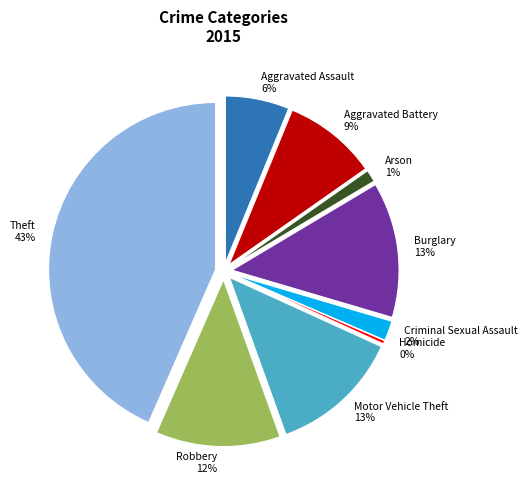

True or false: Motor Vehicle Theft accounts for 3% of the total.

False